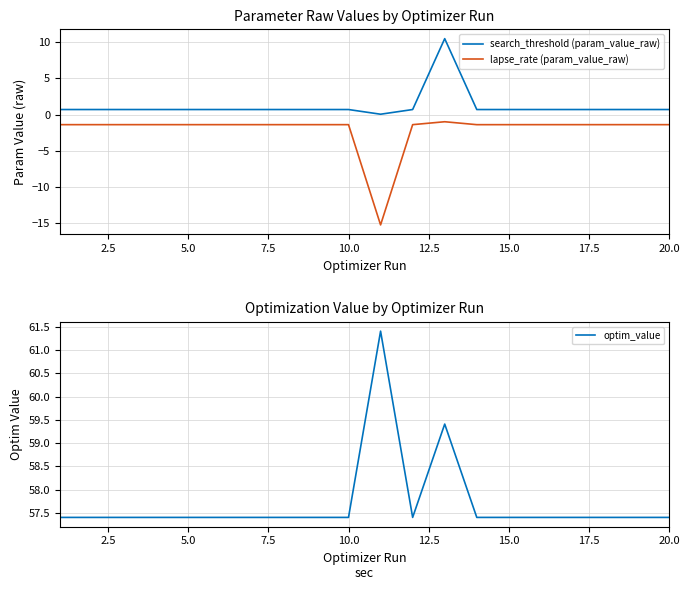

Reading left to right, what are all the values shown in this chart?

search_threshold (param_value_raw): 0.7	0.7	0.7	0.7	0.7	0.7	0.7	0.7	0.7	0.7	0.1	0.7	10.5	0.7	0.7	0.7	0.7	0.7	0.7	0.7
lapse_rate (param_value_raw): -1.4	-1.4	-1.4	-1.4	-1.4	-1.4	-1.4	-1.4	-1.4	-1.4	-15.2	-1.4	-1.0	-1.4	-1.4	-1.4	-1.4	-1.4	-1.4	-1.4
optim_value: 57.4	57.4	57.4	57.4	57.4	57.4	57.4	57.4	57.4	57.4	61.4	57.4	59.4	57.4	57.4	57.4	57.4	57.4	57.4	57.4